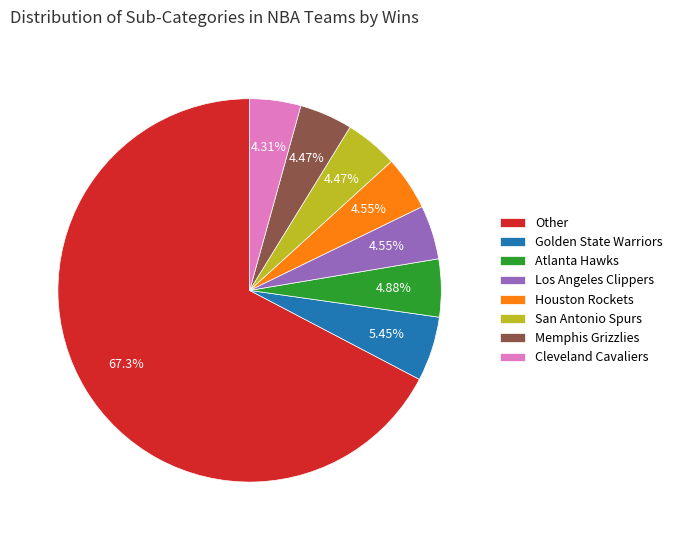

What is the majority slice?

Other